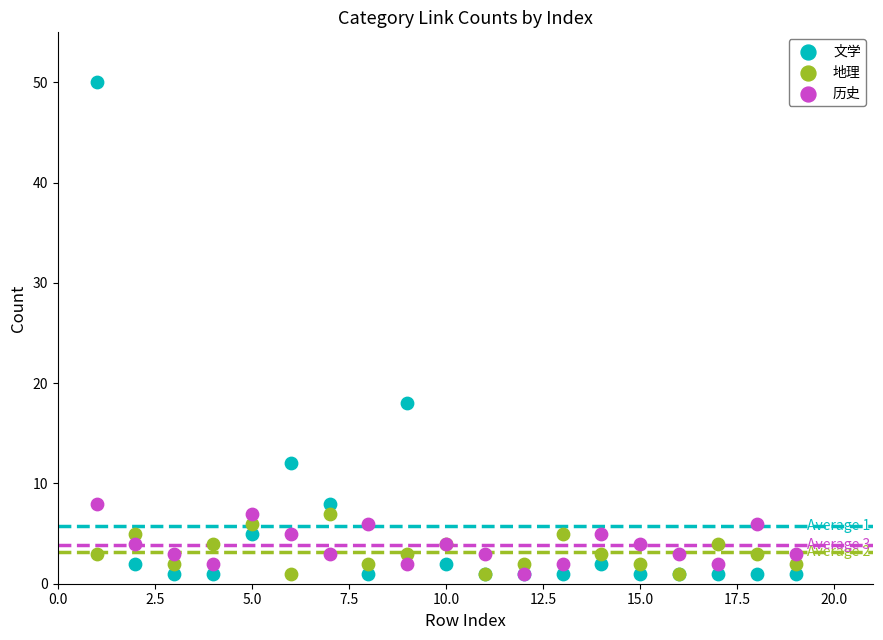

In the 文学 series, what Y value is closest to 25?

18